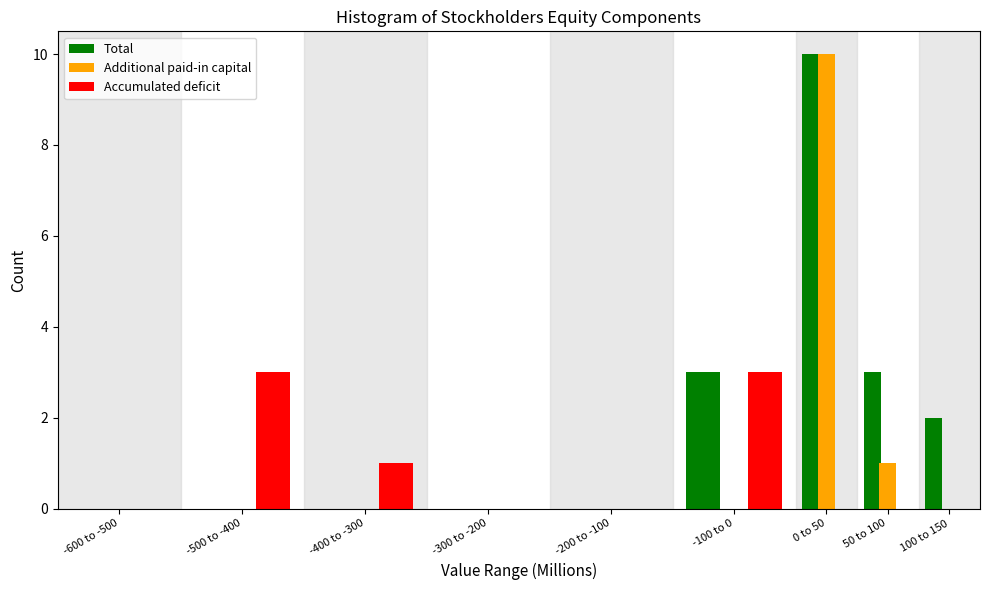

Reading left to right, what are all the values shown in this chart?

Total: -600 to -500=0	-500 to -400=0	-400 to -300=0	-300 to -200=0	-200 to -100=0	-100 to 0=3	0 to 50=10	50 to 100=3	100 to 150=2
Additional paid-in capital: -600 to -500=0	-500 to -400=0	-400 to -300=0	-300 to -200=0	-200 to -100=0	-100 to 0=0	0 to 50=10	50 to 100=1	100 to 150=0
Accumulated deficit: -600 to -500=0	-500 to -400=3	-400 to -300=1	-300 to -200=0	-200 to -100=0	-100 to 0=3	0 to 50=0	50 to 100=0	100 to 150=0